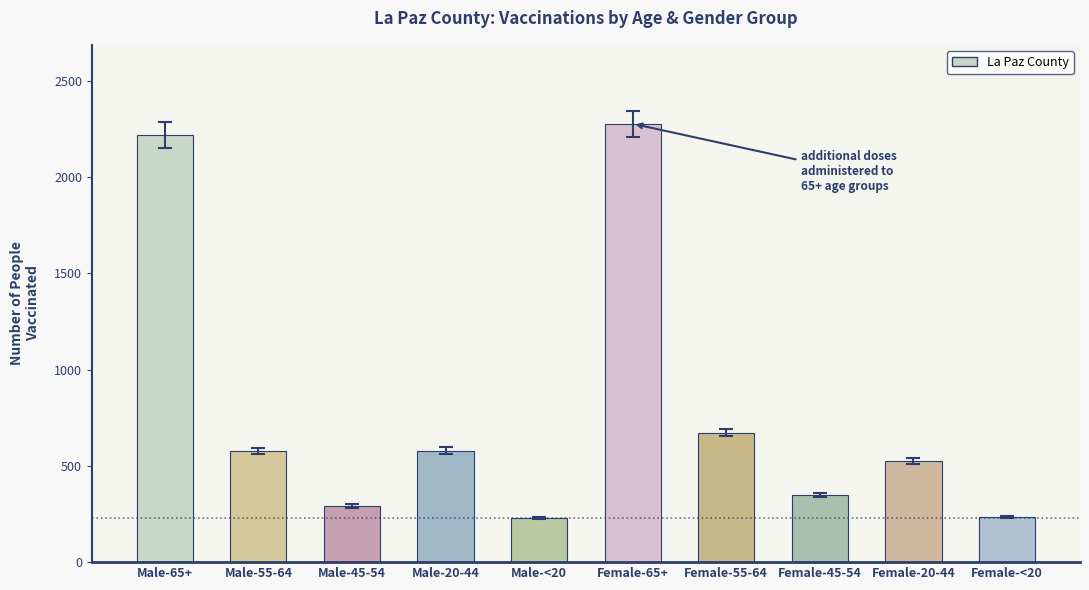

What is the greatest value displayed?

2276